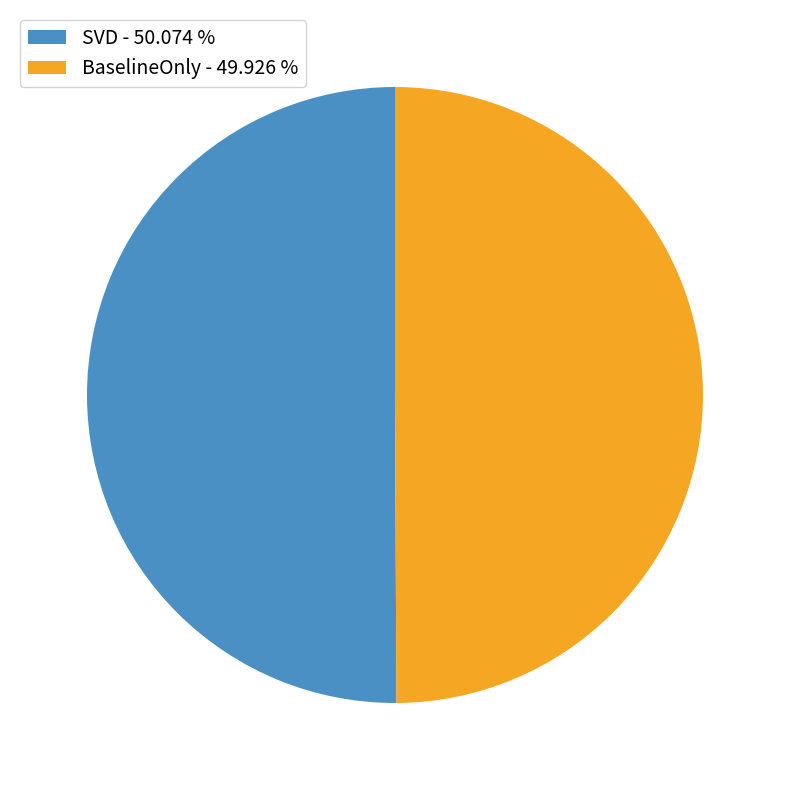

Count the number of slices in the pie.

2